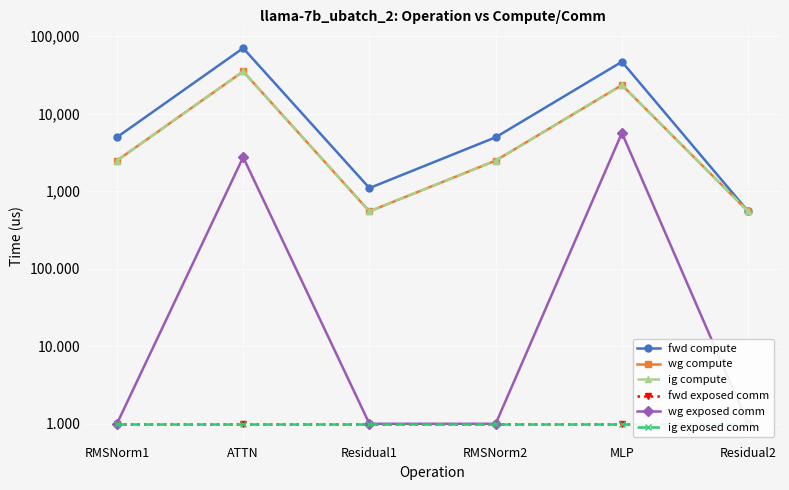

Is it true that ig compute equals 873.2 at Residual1?

False